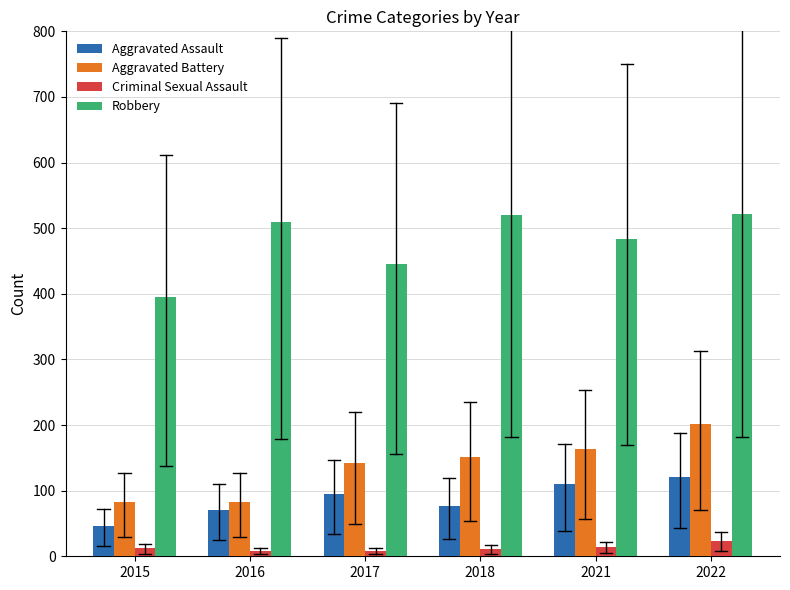

Which series changed the most between 2015 and 2022?

Robbery